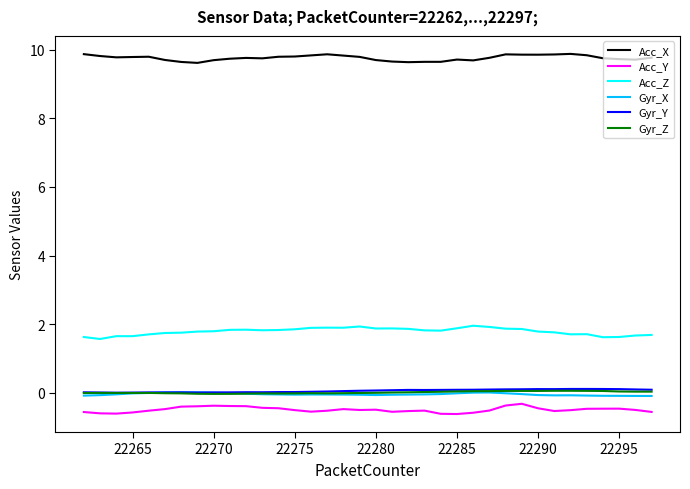

True or false: Acc_Z and Gyr_Z cross at least once.

False